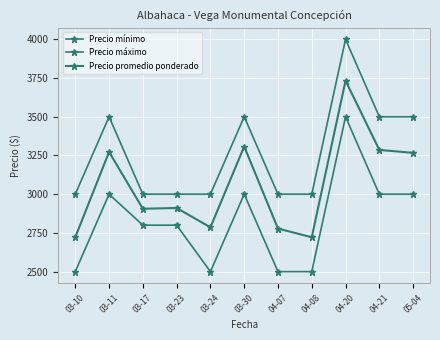

What is the label of the 3rd point from the left?

03-17